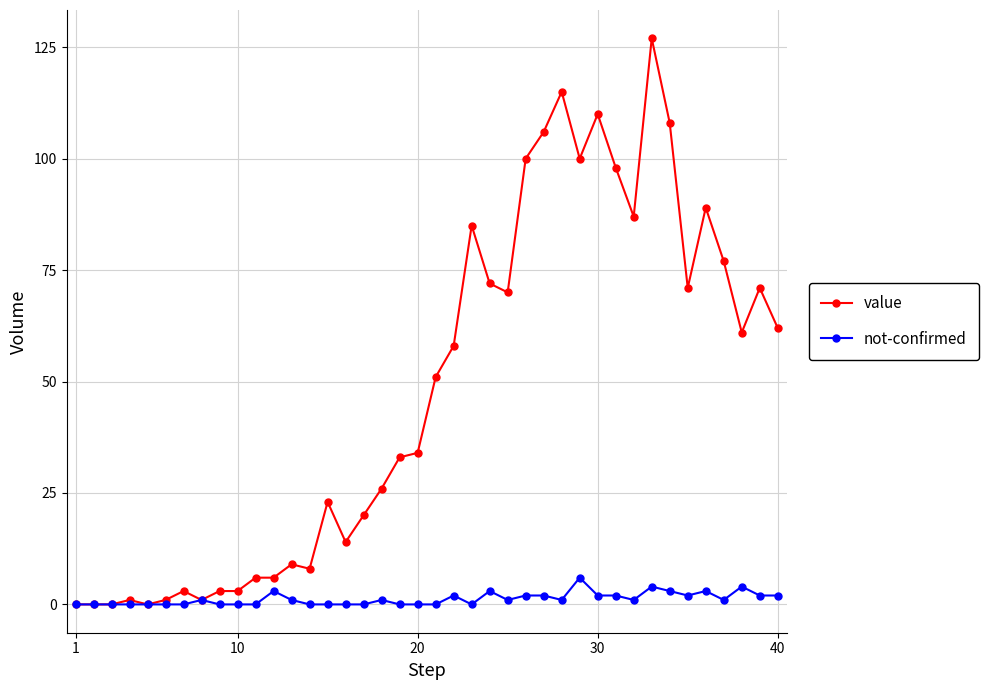

How many series are shown in this chart?

2